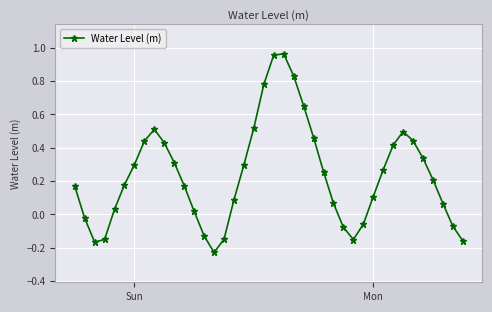

How many points are lower than both their immediate neighbors (excluding endpoints)?

3